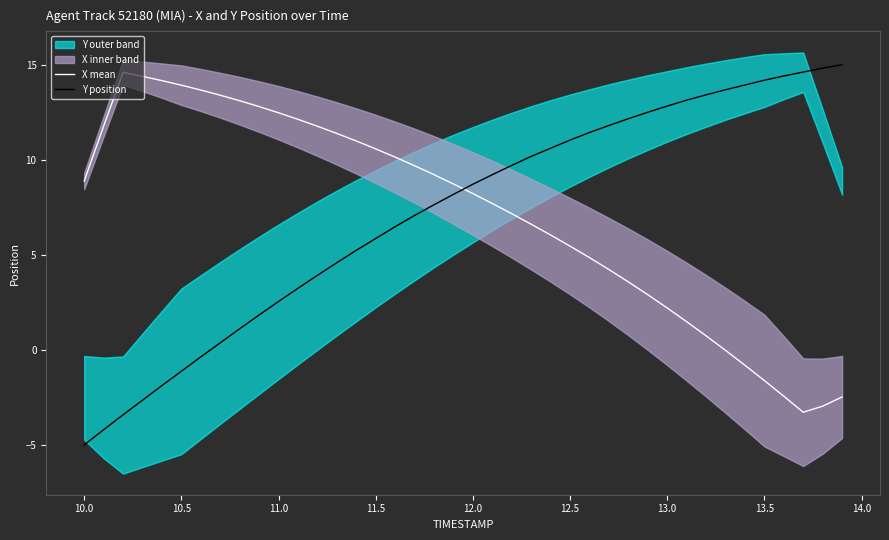

Is it true that X mean equals 15.1 at 11.5?

False